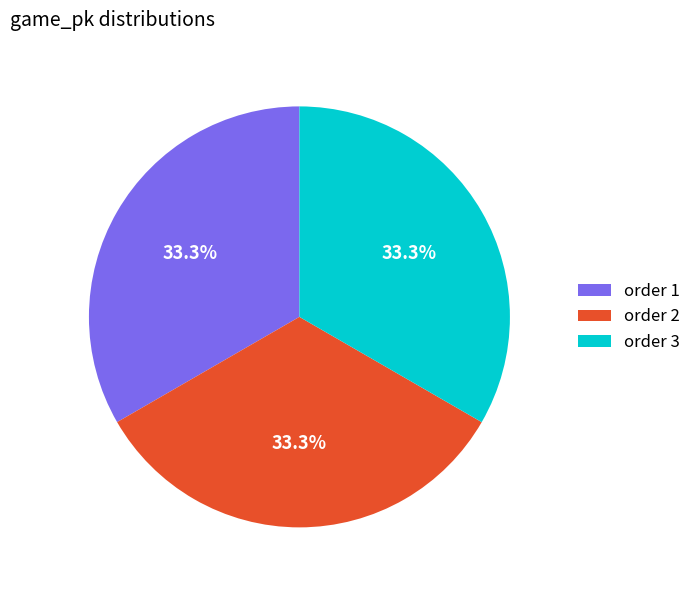

What percentage do order 1 and order 3 together represent?

66.7%